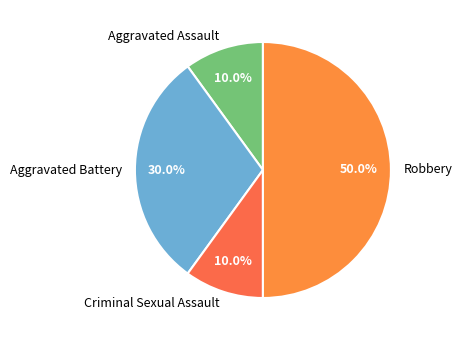

Does Criminal Sexual Assault account for over 50% of the chart?

No